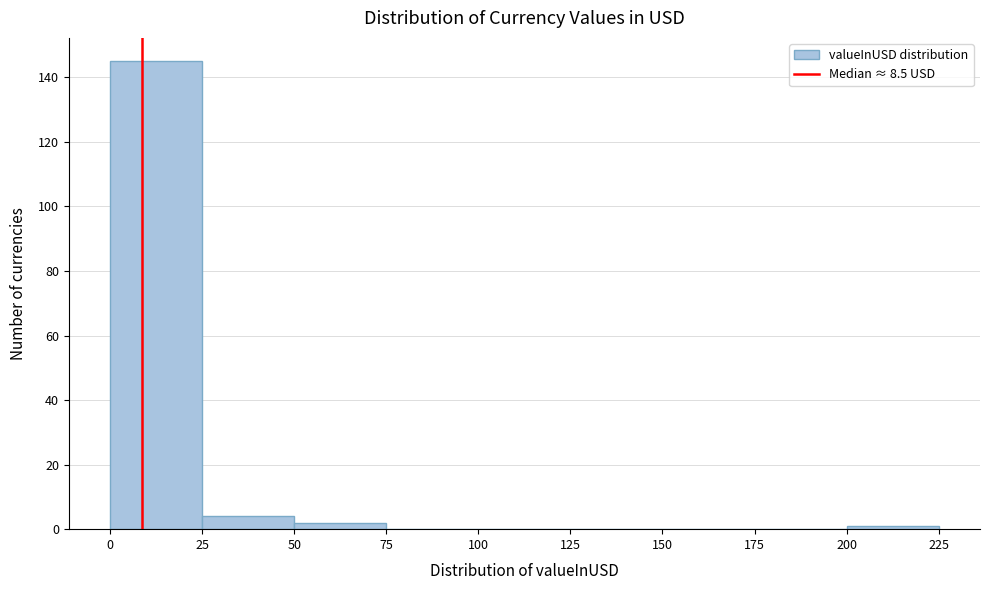

Over which range of the x-axis is the bar tallest?

0 to 25